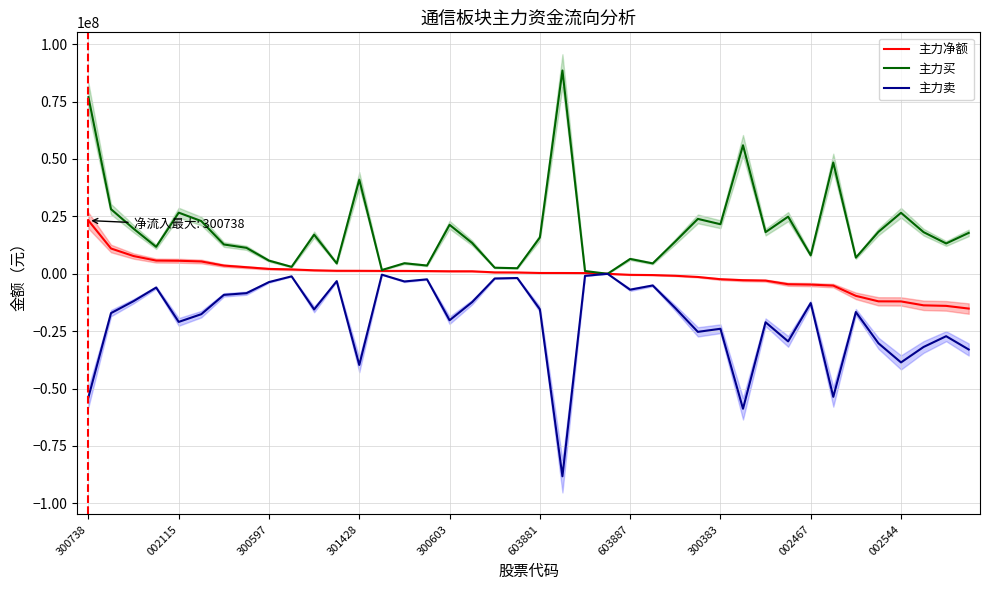

True or false: 主力买 has a value of 17820023 at 39.

True